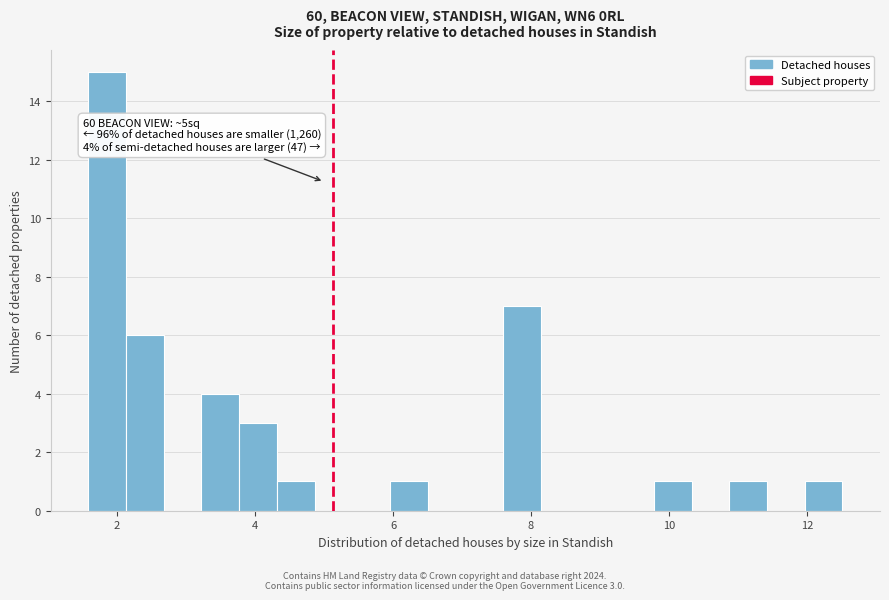

Around what value on the x-axis is the tallest bar? Give the approximate position of its centre, as read against the axis.

1.8